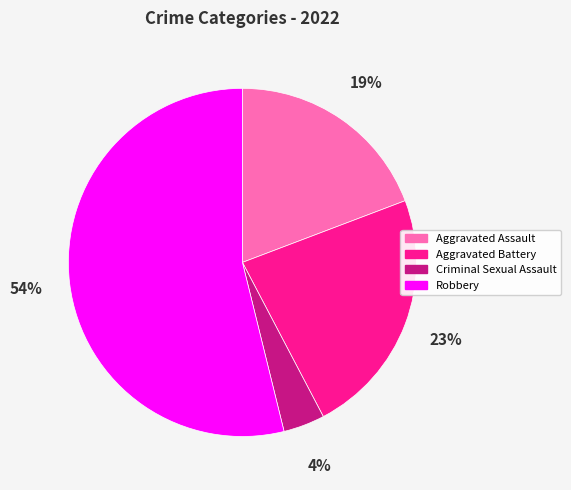

The Robbery slice represents 40% of the pie. True or false?

False